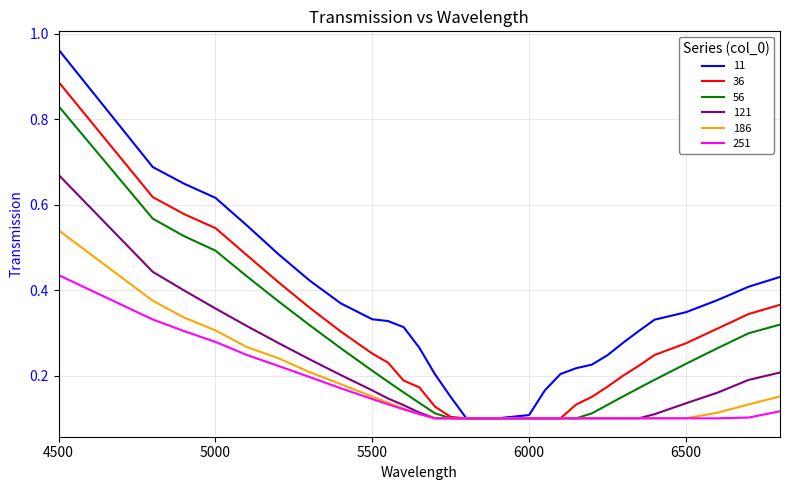

List the series in order of their peak value, lowest first.

251, 186, 121, 56, 36, 11